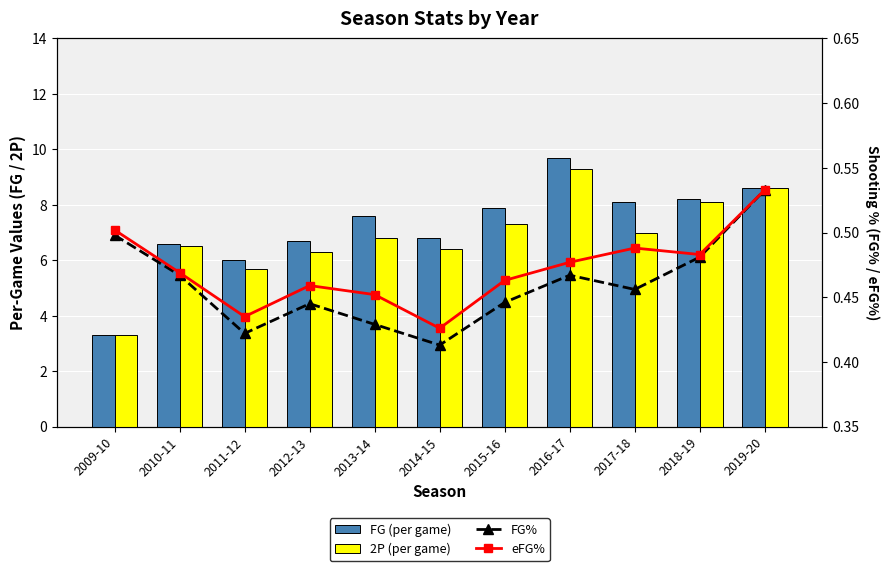

At 2011-12, list the series in order from largest to smallest.

FG (per game), 2P (per game), eFG%, FG%